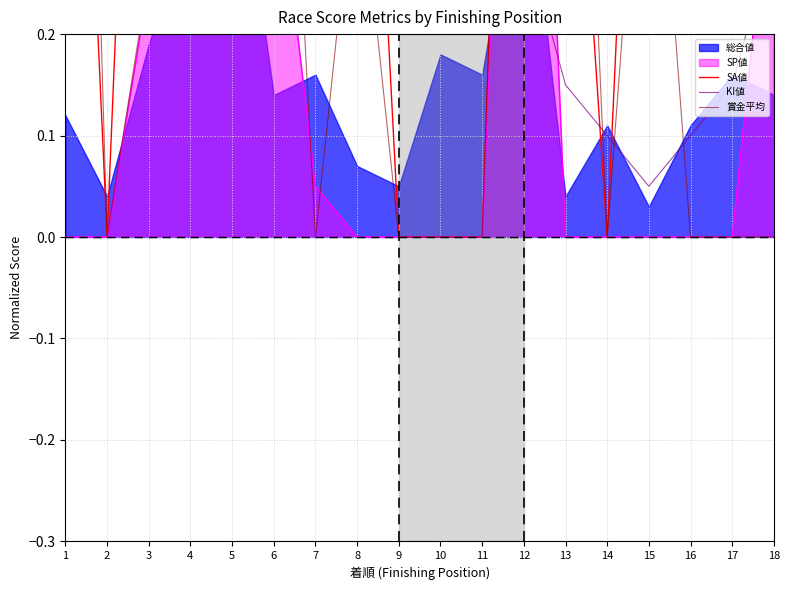

How many lines are shown in the chart?

3